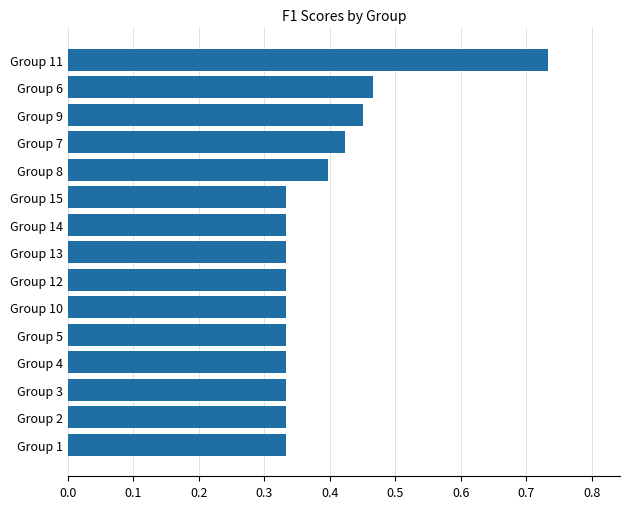

Is it true that the value at Group 2 is 0.1?

False